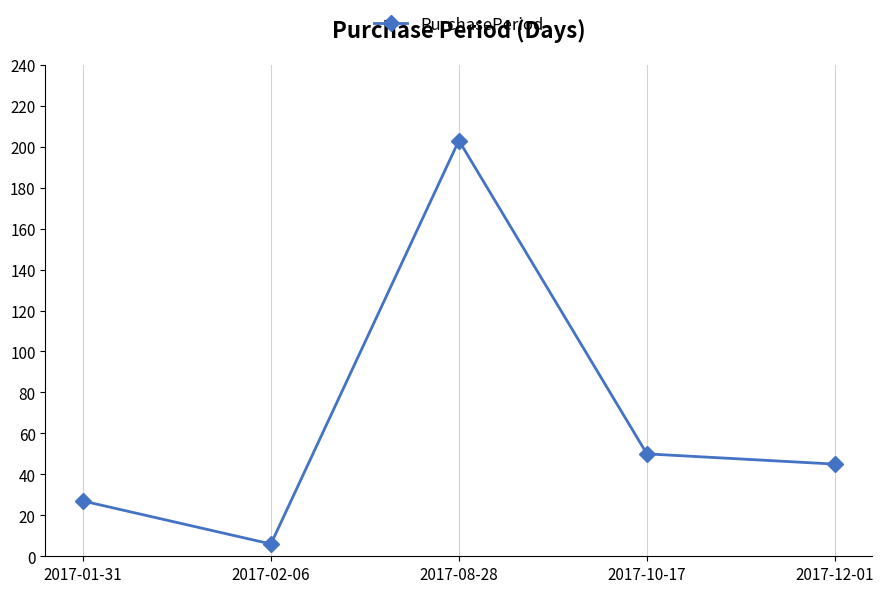

Reading right to left, list all the values displayed in this chart.

2017-12-01=45	2017-10-17=50	2017-08-28=203	2017-02-06=6	2017-01-31=27